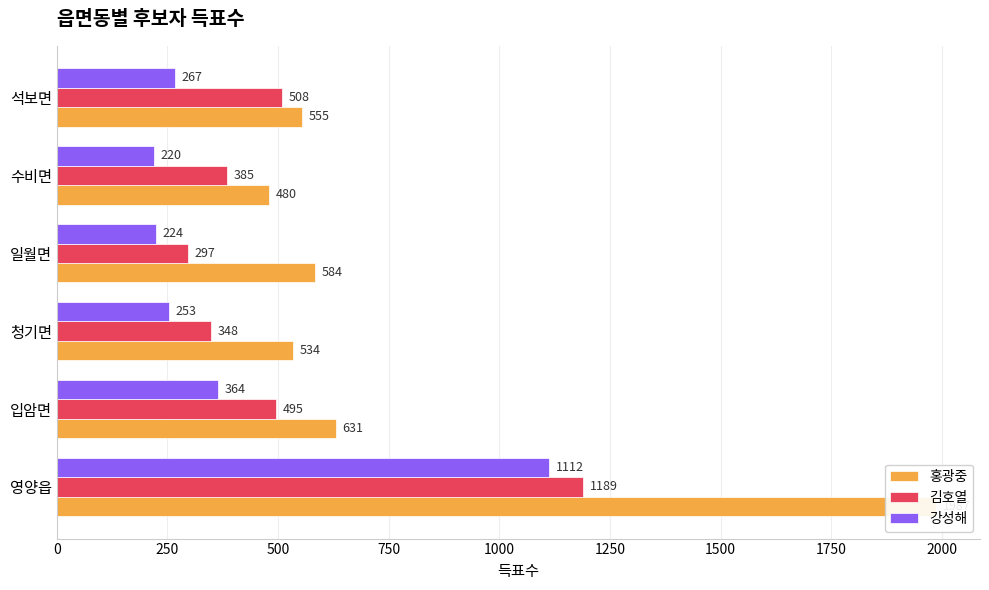

What are all the series names shown in the legend?

홍광중, 김호열, 강성해